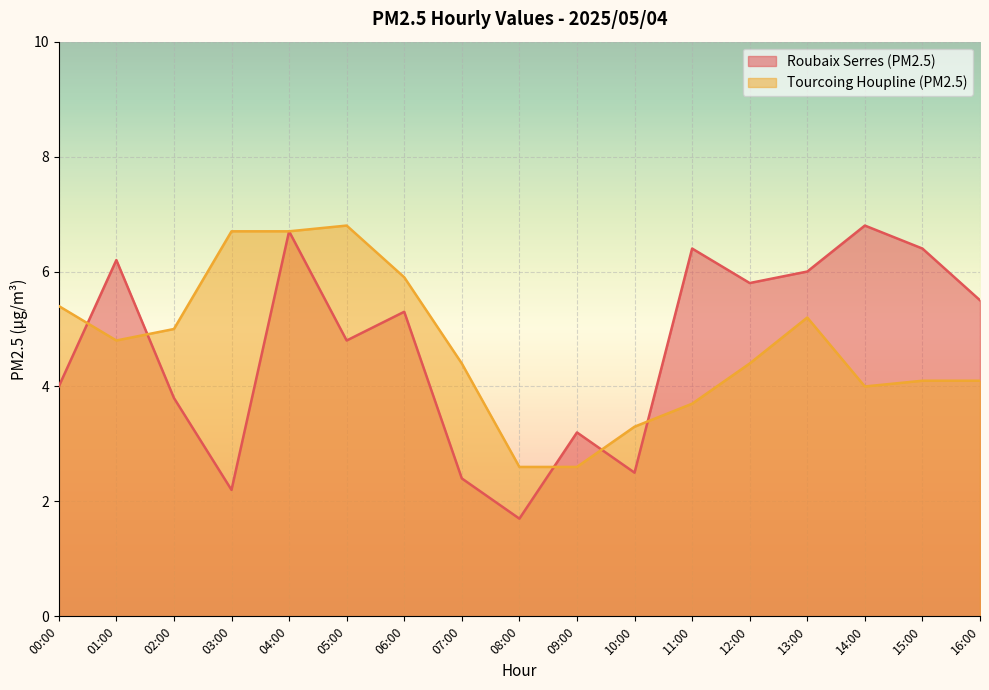

True or false: Tourcoing Houpline (PM2.5) has a value of 4.4 at 07:00.

True